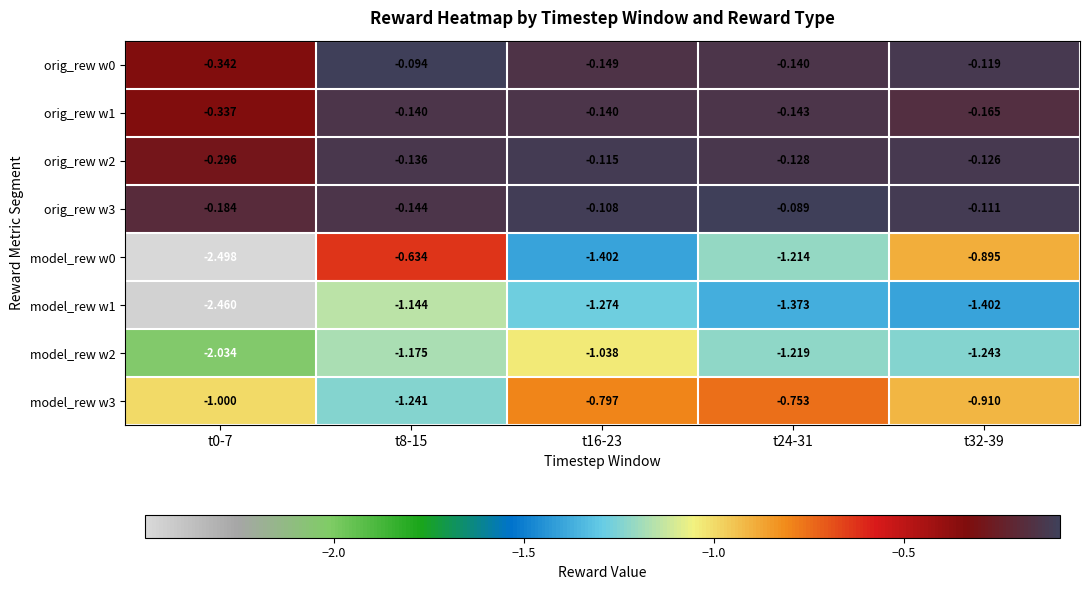

How many data points does each series have?

5